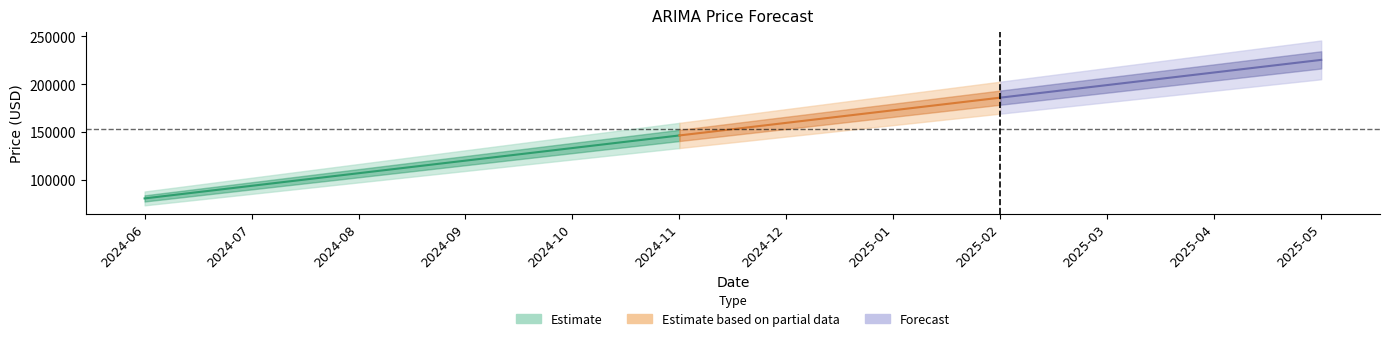

Reading left to right, what are all the values shown in this chart?

2024-06-20=80524.8	2024-07-20=93694.9	2024-08-19=106865.0	2024-09-18=120035.1	2024-10-18=133205.2	2024-11-17=146375.3	2024-12-17=159545.5	2025-01-16=172715.6	2025-02-15=185885.7	2025-03-17=199055.8	2025-04-16=212225.9	2025-05-16=225396.0